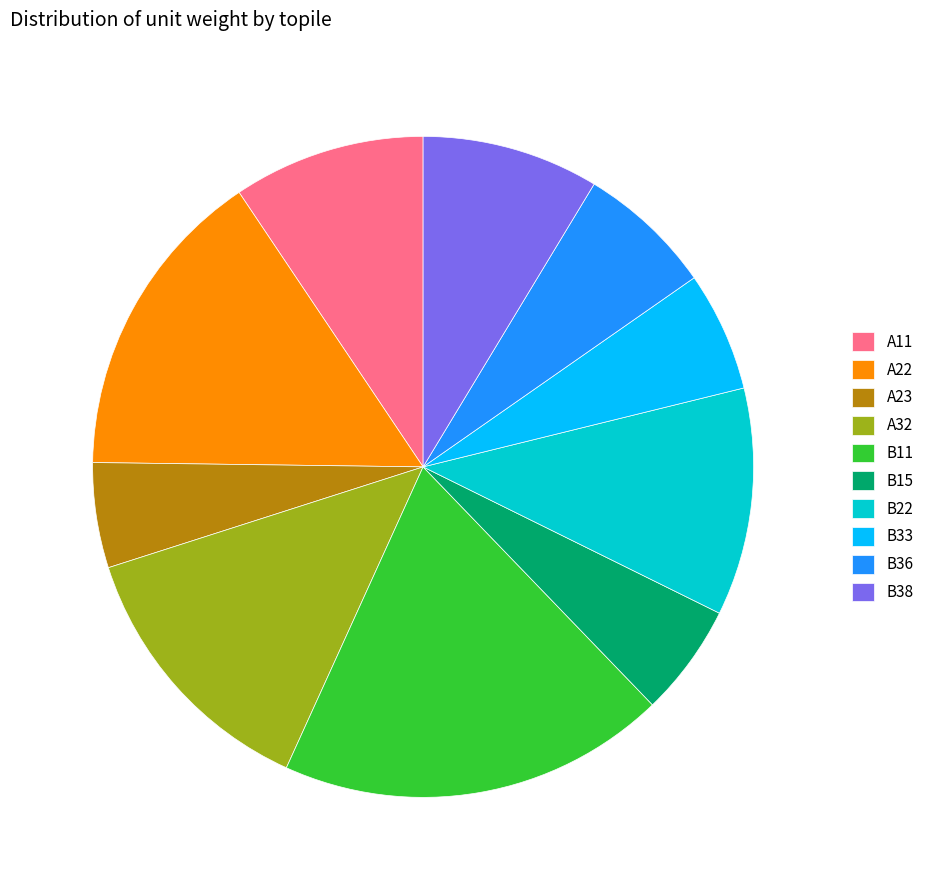

Is the sum of A22 and B11 greater than half?

No